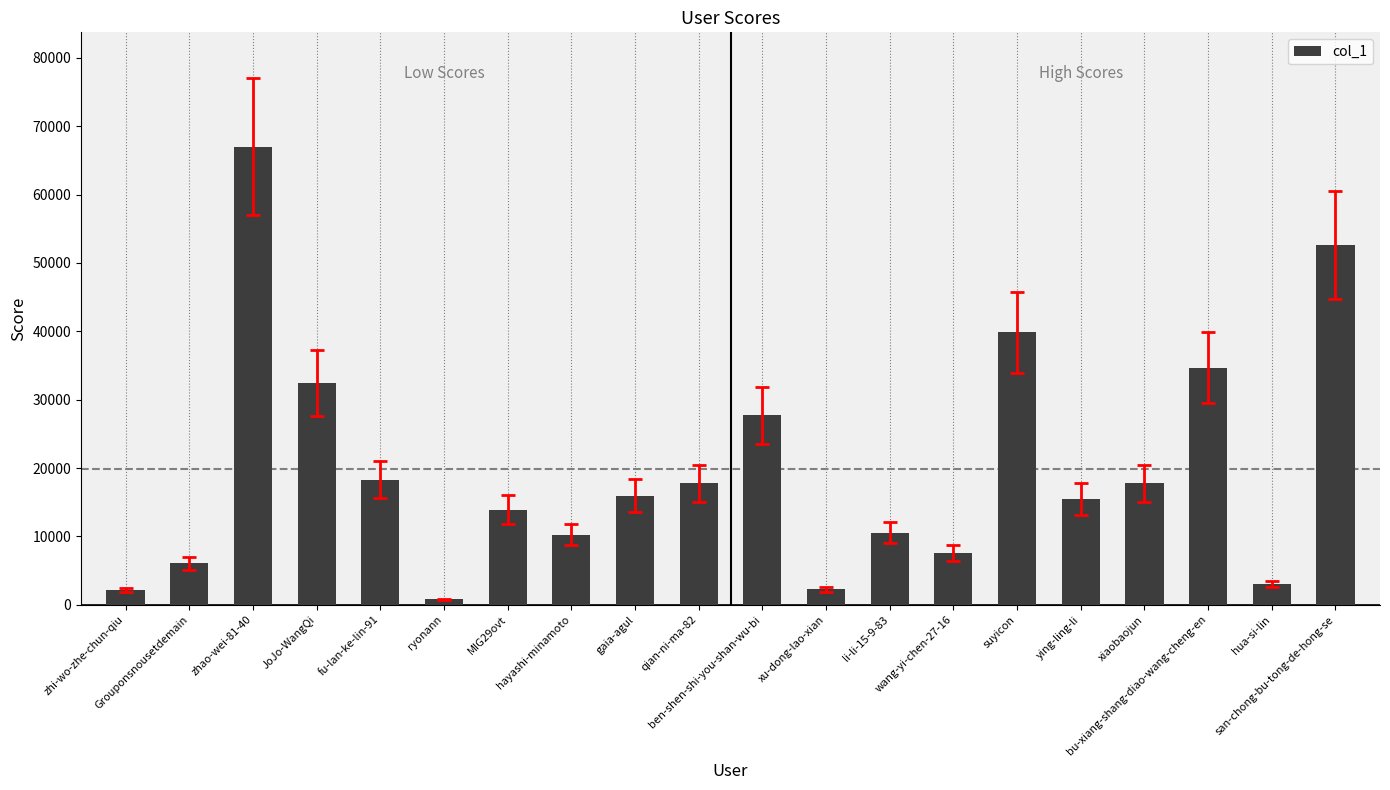

What is the sum of all values?

395957